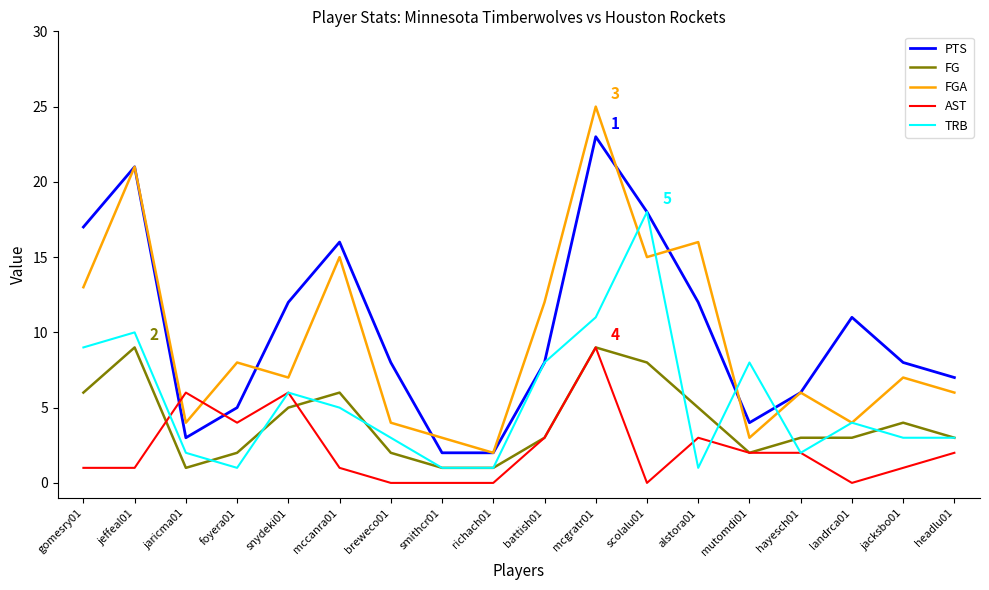

Reading right to left, extract all data points from this chart.

PTS: 7	8	11	6	4	12	18	23	8	2	2	8	16	12	5	3	21	17
FG: 3	4	3	3	2	5	8	9	3	1	1	2	6	5	2	1	9	6
FGA: 6	7	4	6	3	16	15	25	12	2	3	4	15	7	8	4	21	13
AST: 2	1	0	2	2	3	0	9	3	0	0	0	1	6	4	6	1	1
TRB: 3	3	4	2	8	1	18	11	8	1	1	3	5	6	1	2	10	9